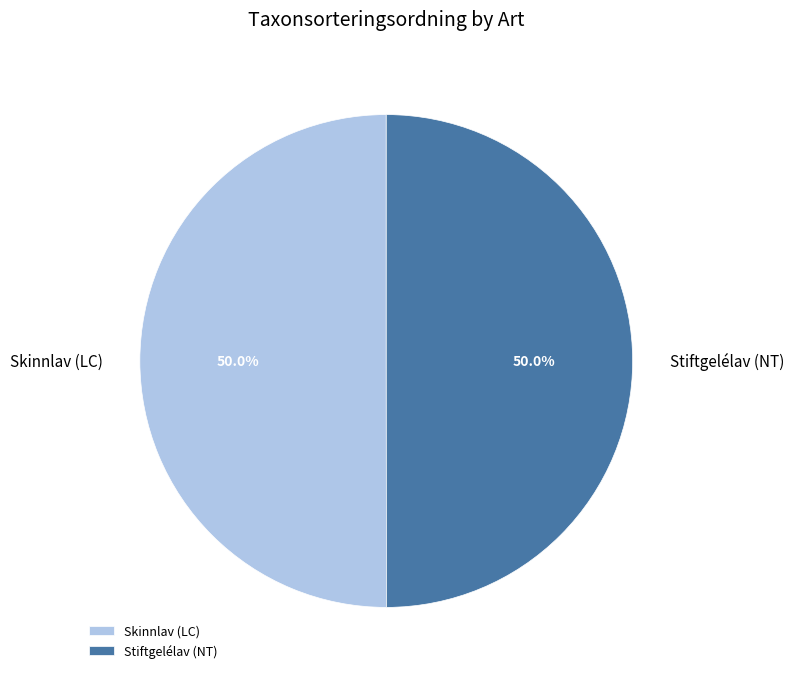

How many segments does this pie chart have?

2